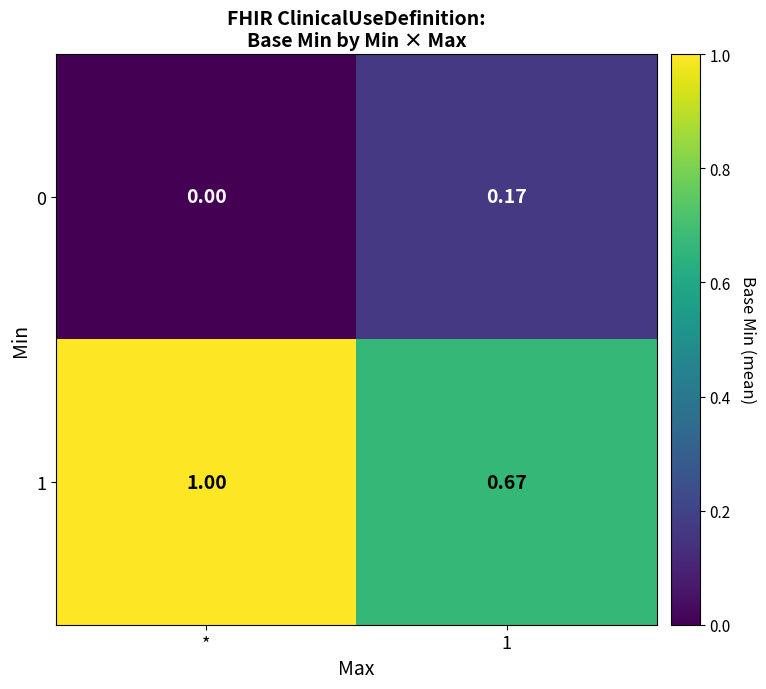

Which series has the largest range (max minus min)?

1